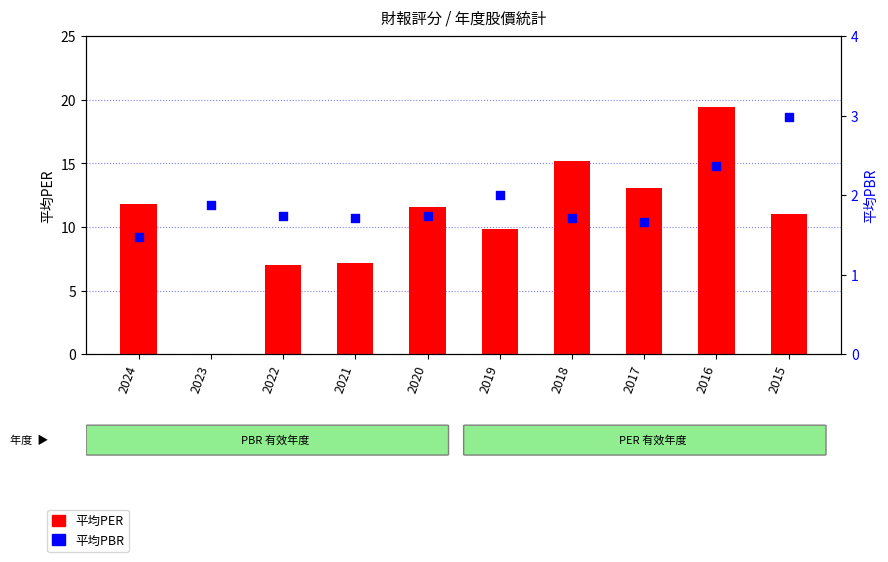

Which series has the largest total across all categories?

平均PER